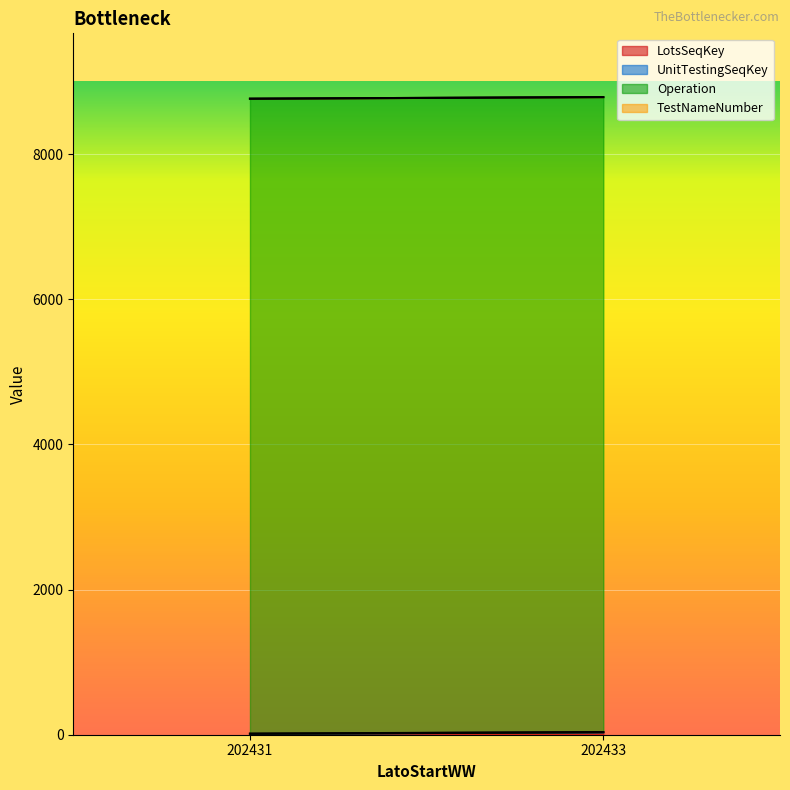

Between 202433 and 202431, which is larger?

202433